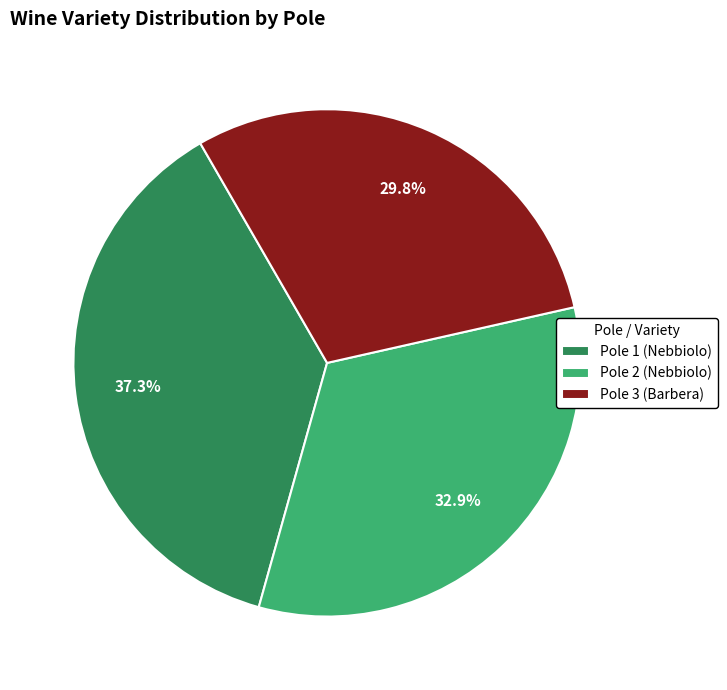

Between Pole 1 (Nebbiolo) and Pole 2 (Nebbiolo), which is larger?

Pole 1 (Nebbiolo)